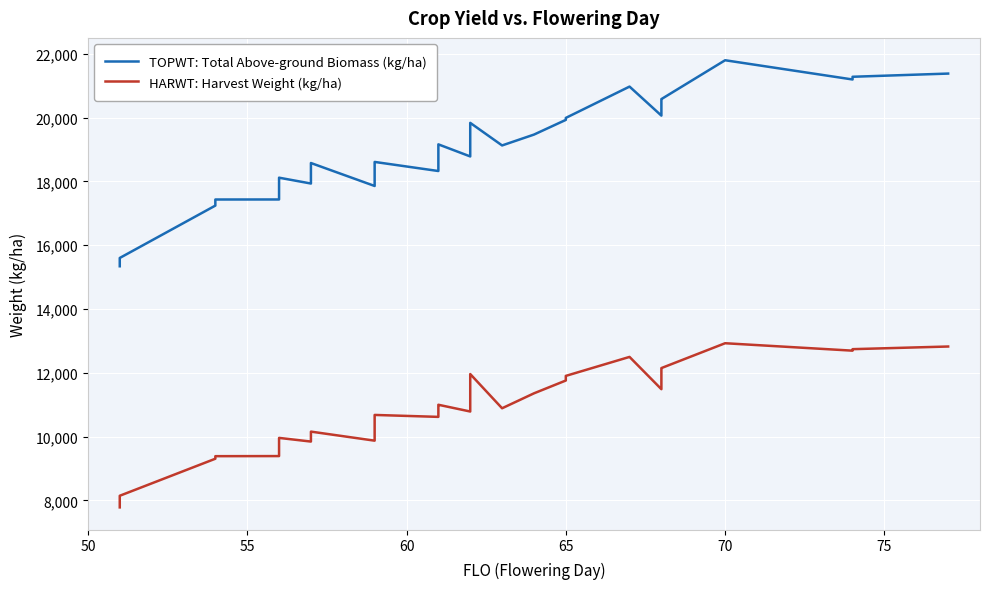

How many distinct data groups are displayed?

2